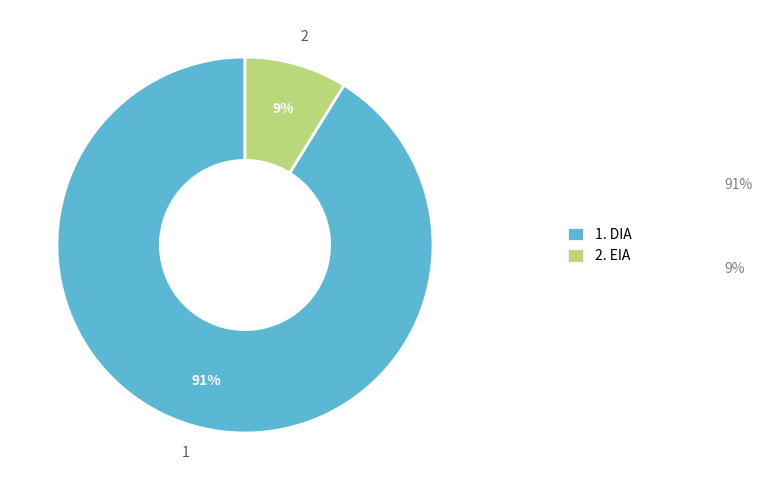

The 2. EIA slice represents 14% of the pie. True or false?

False